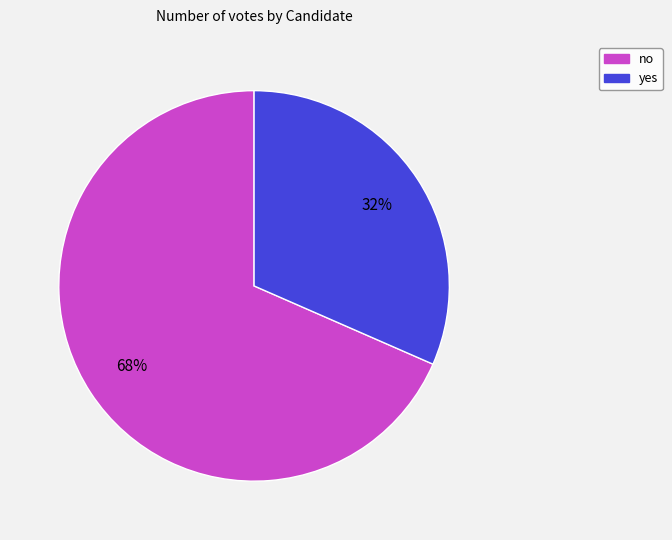

What percentage is the yes slice, to the nearest percent?

32%